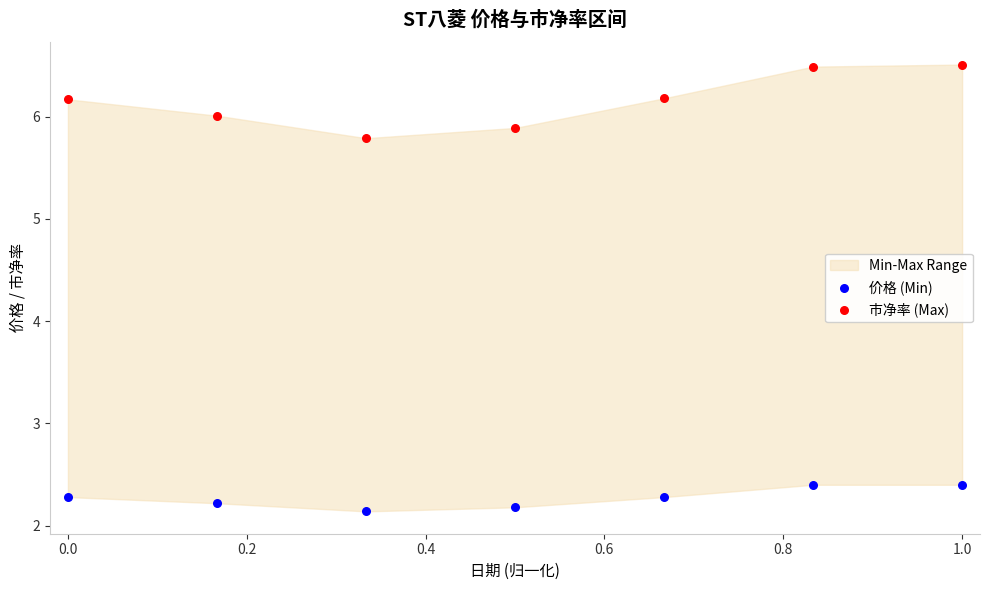

Across all data points, what is the range of X values (max minus min)?

1.0